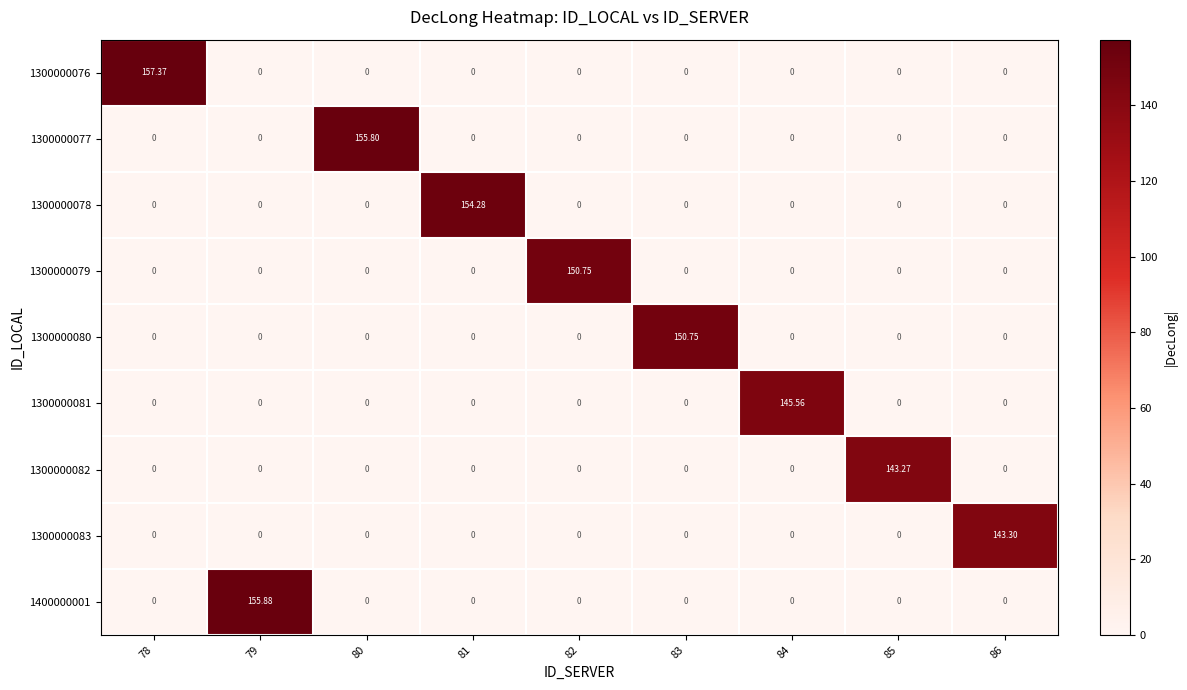

What is the total value across all series at 81?

154.3